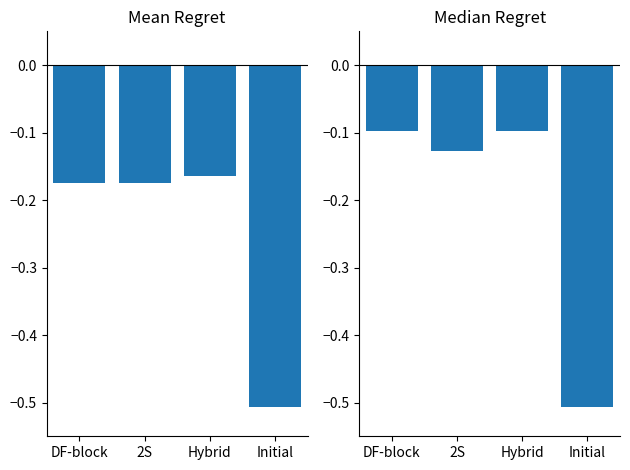

The Median Regret series shows -0.1 at DF-block. True or false?

False